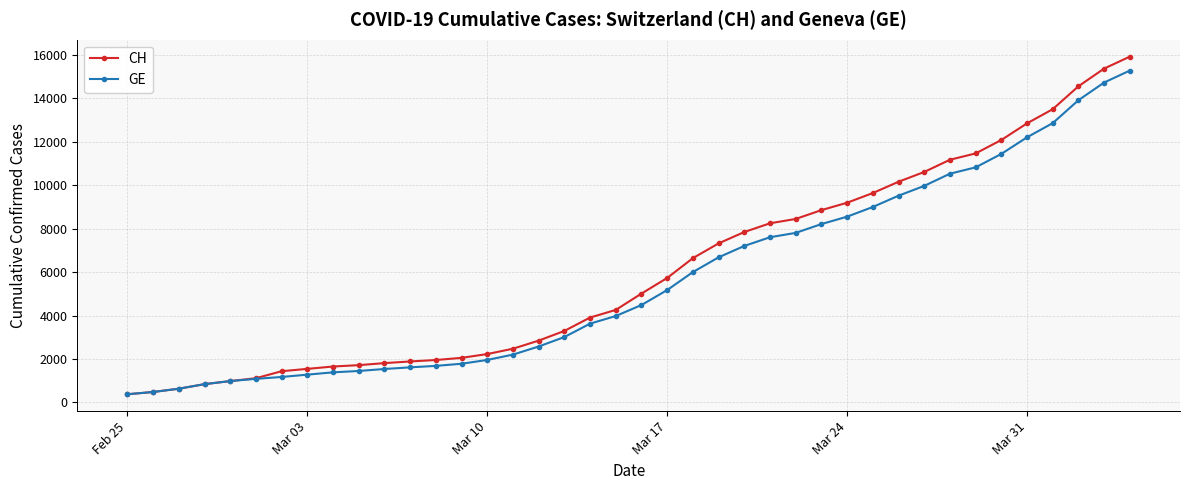

What is the value of the GE point at the 17th from the left?

2574